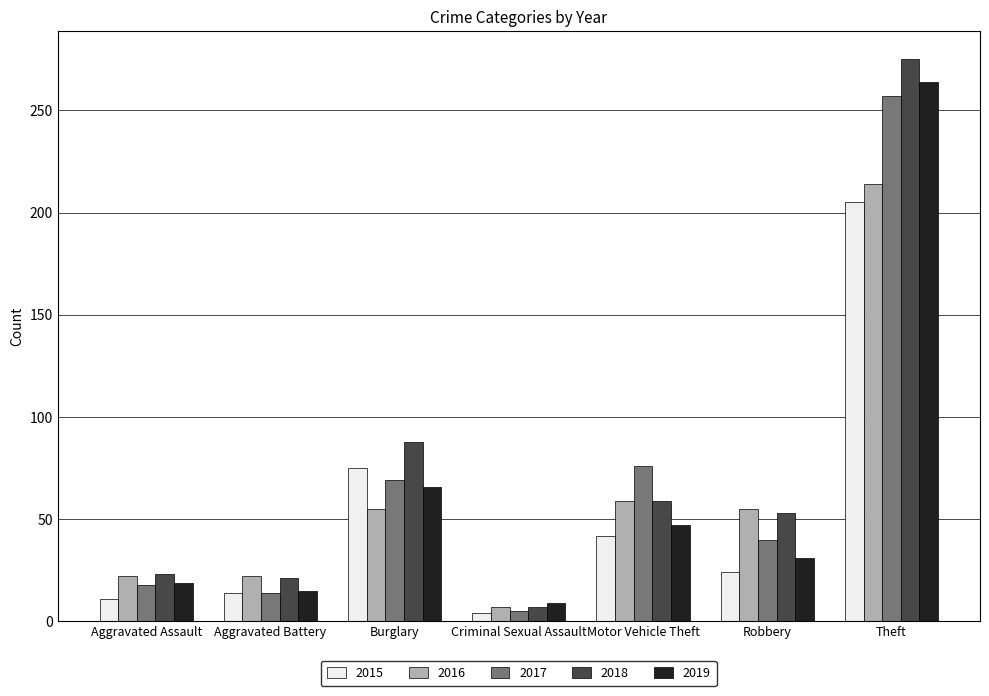

What is the sum of all 2018 values?

526